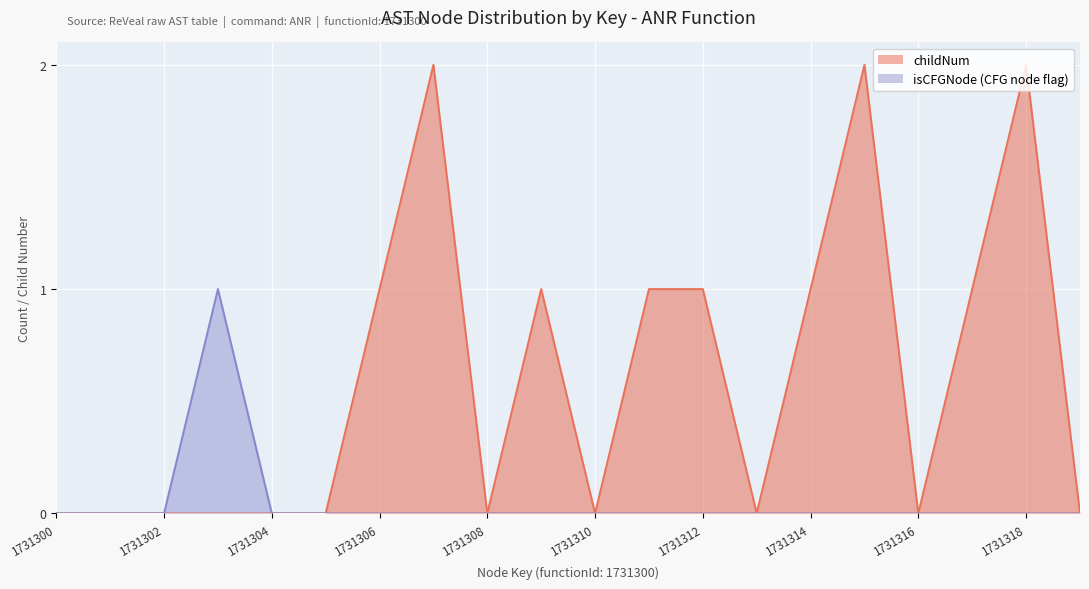

Rank the series by their average value, from lowest to highest.

isCFGNode (CFG node flag), childNum